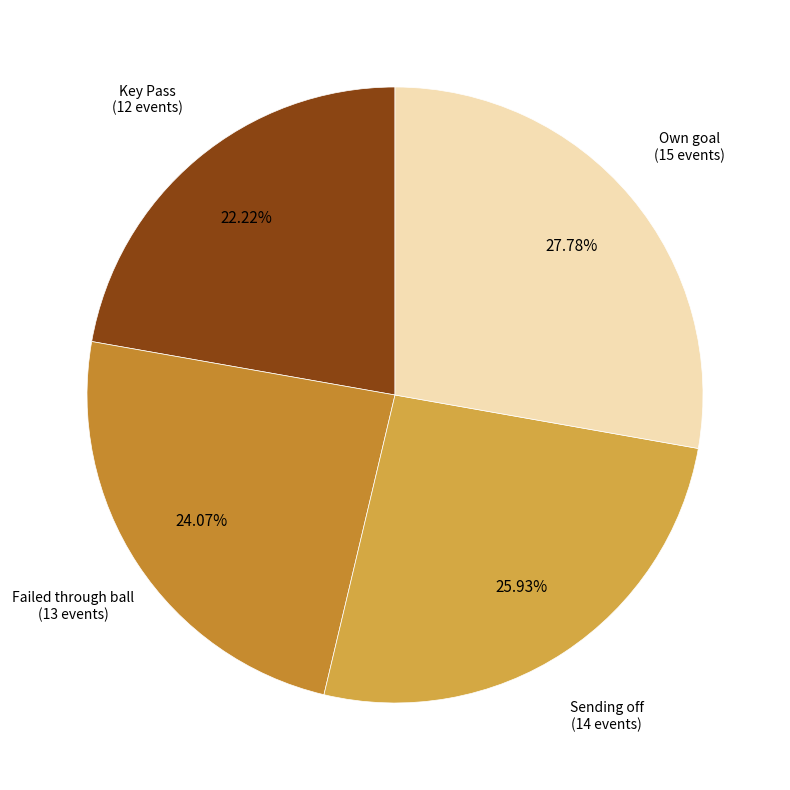

How many slices are in this pie chart?

4